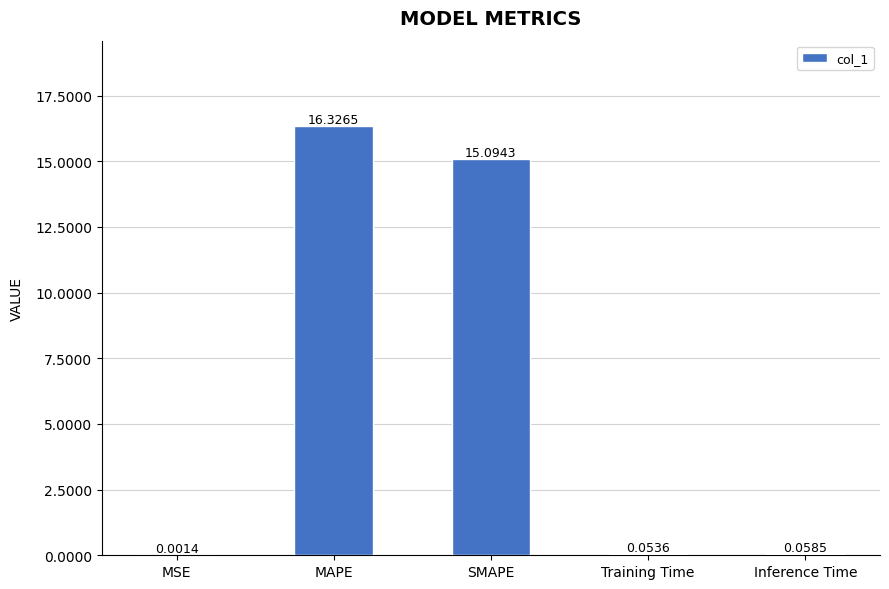

At which label is the value closest to 8?

SMAPE